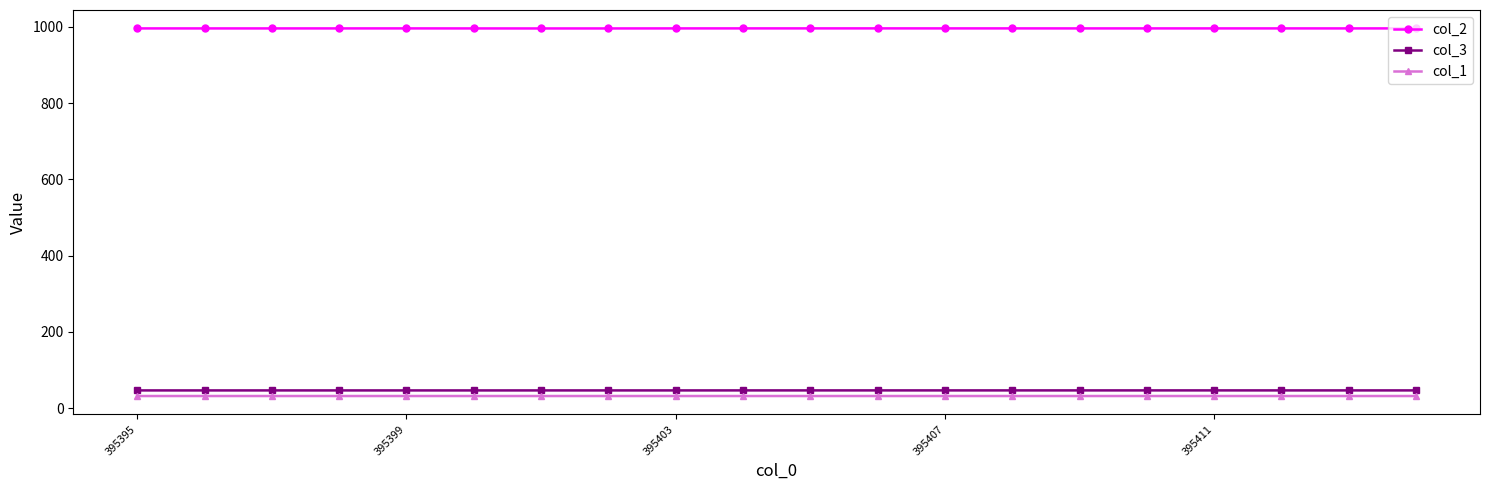

Which series has the largest range (max minus min)?

col_2